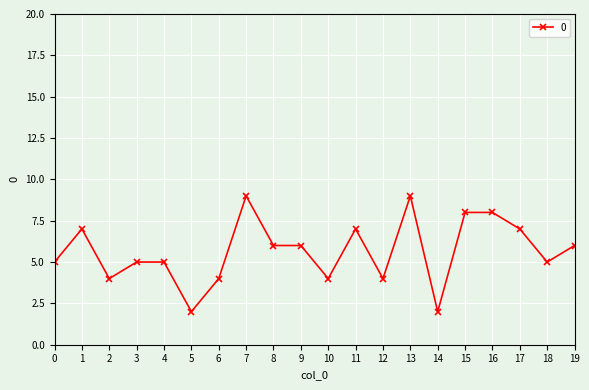

Reading left to right, extract all data points from this chart.

0=5	1=7	2=4	3=5	4=5	5=2	6=4	7=9	8=6	9=6	10=4	11=7	12=4	13=9	14=2	15=8	16=8	17=7	18=5	19=6